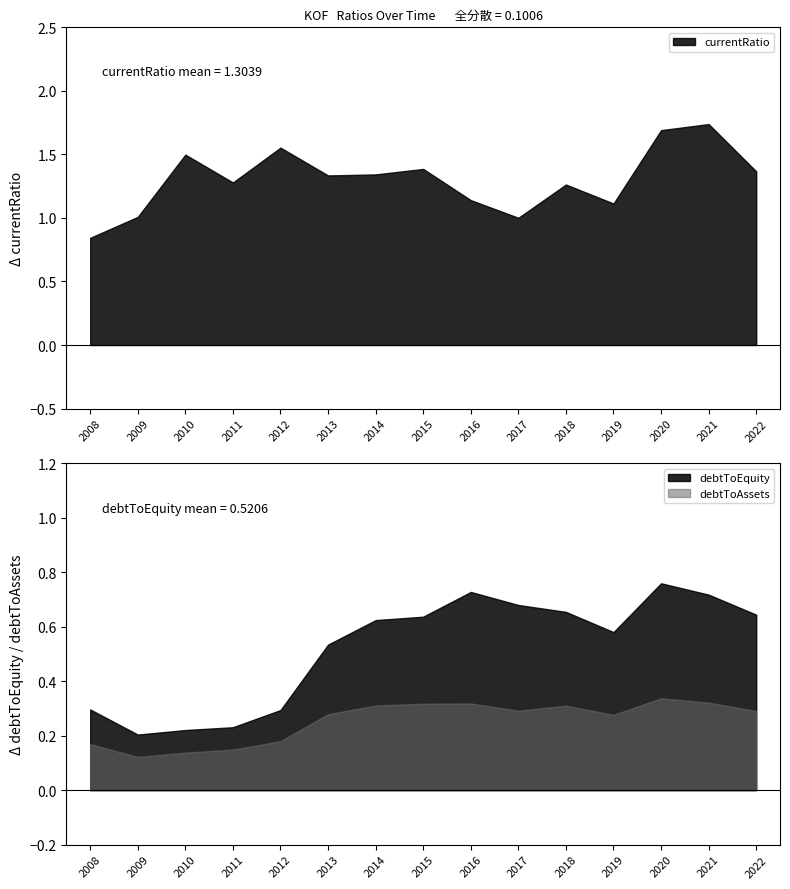

What is the average value of the currentRatio series?

1.3